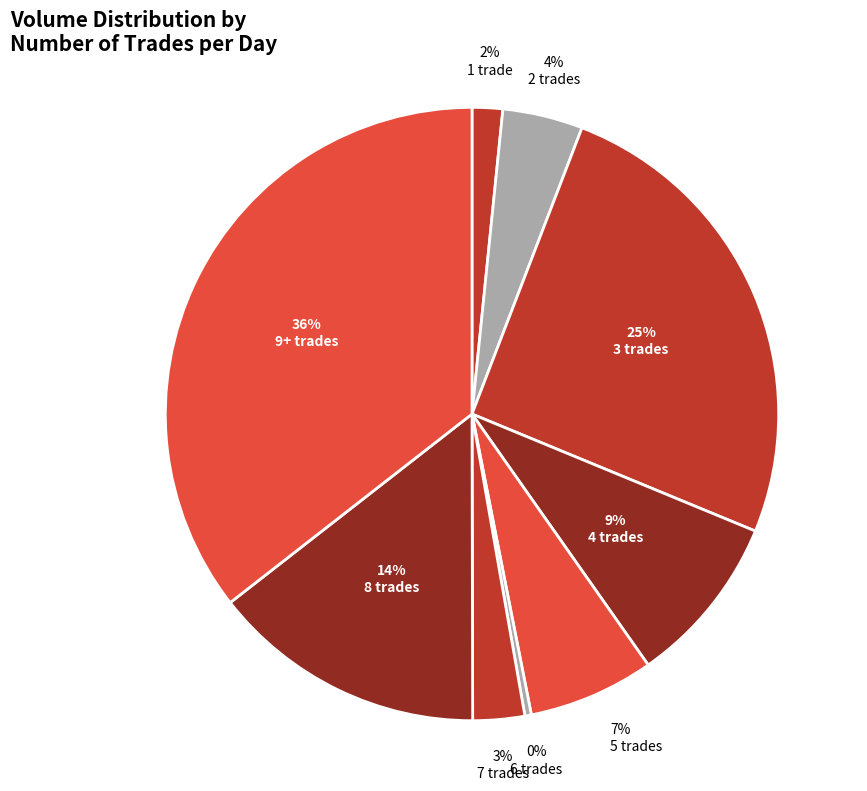

Count the number of slices in the pie.

9